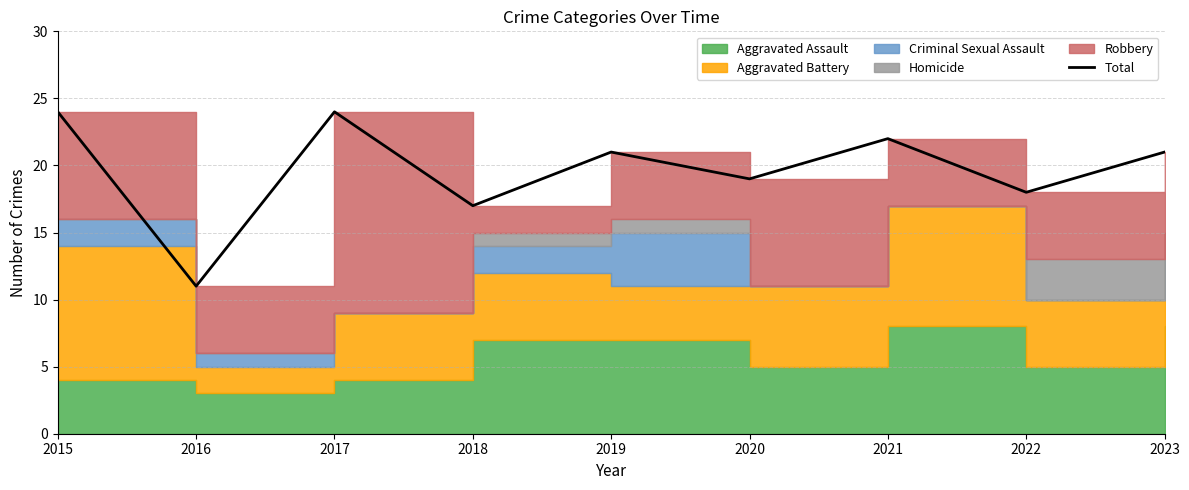

What is the minimum value shown in the chart?

11